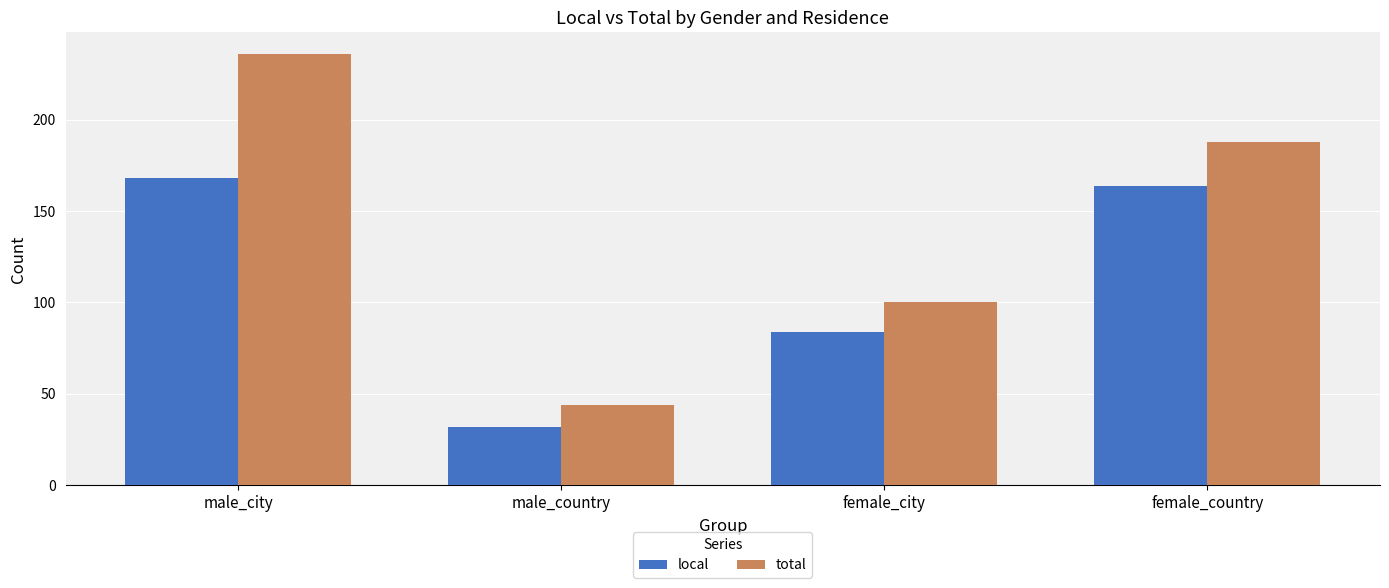

The value of total at male_country is 13. True or false?

False